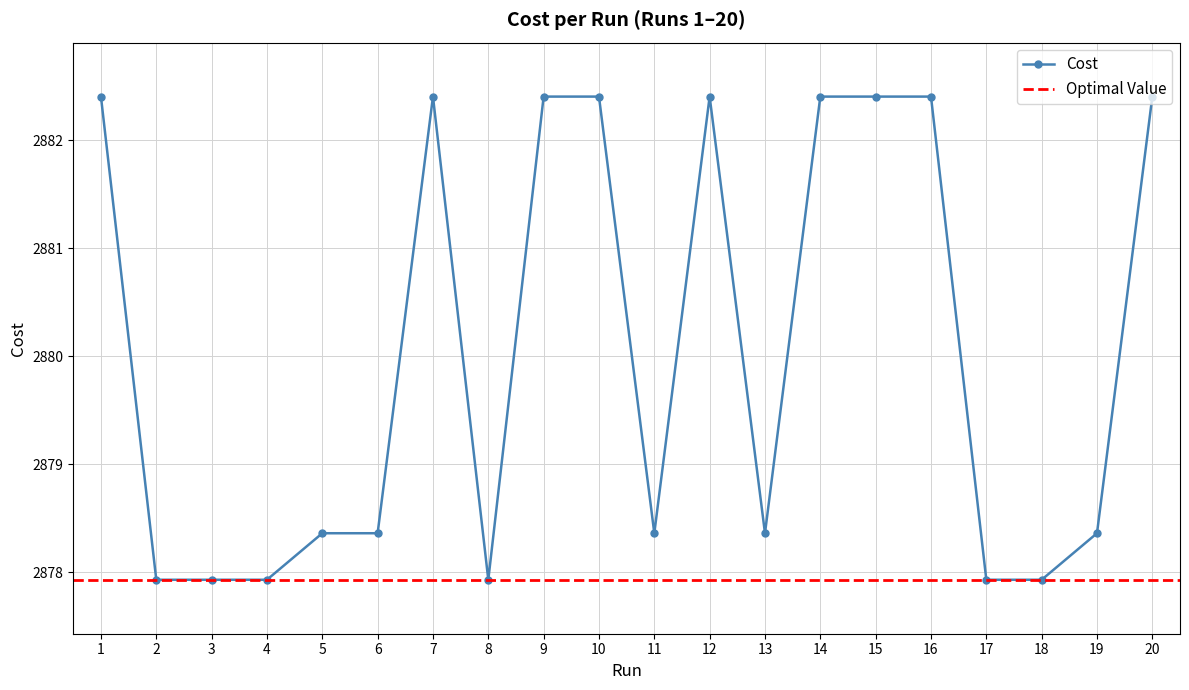

The chart shows a value of 4618.4 at 18. True or false?

False